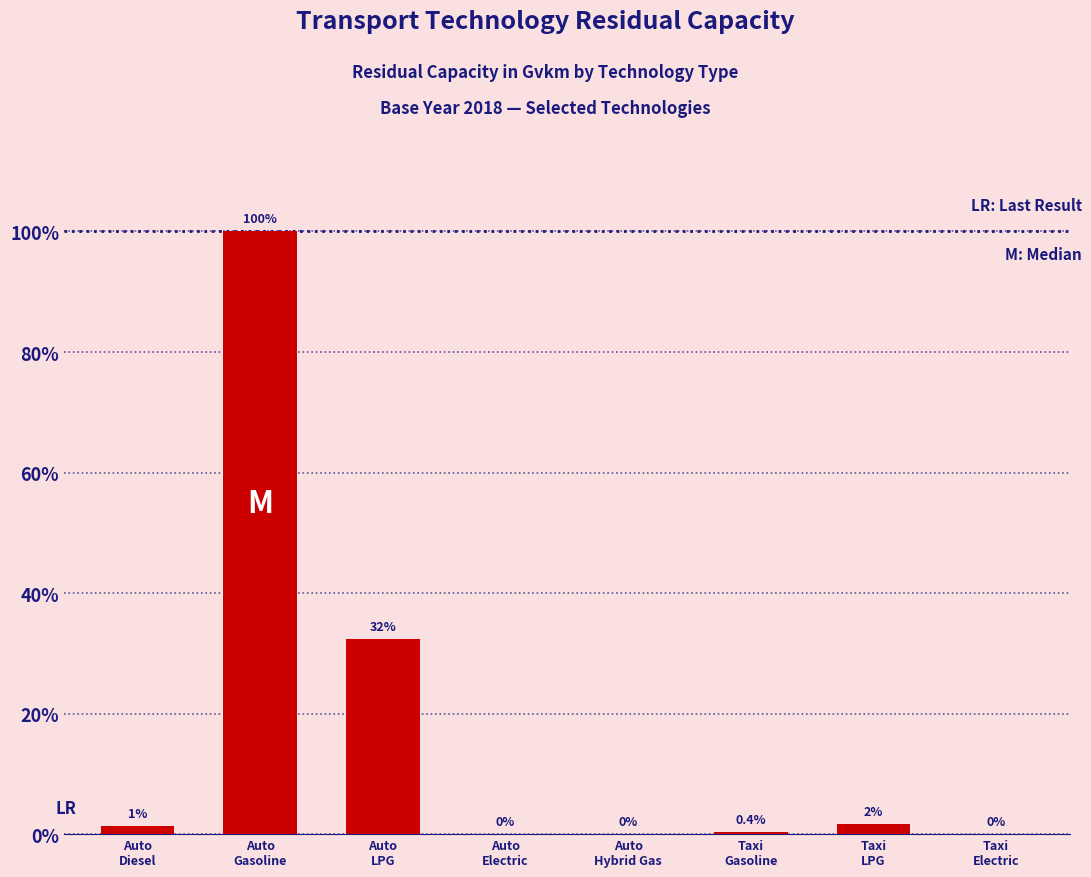

What position from the left is Auto
Electric?

4